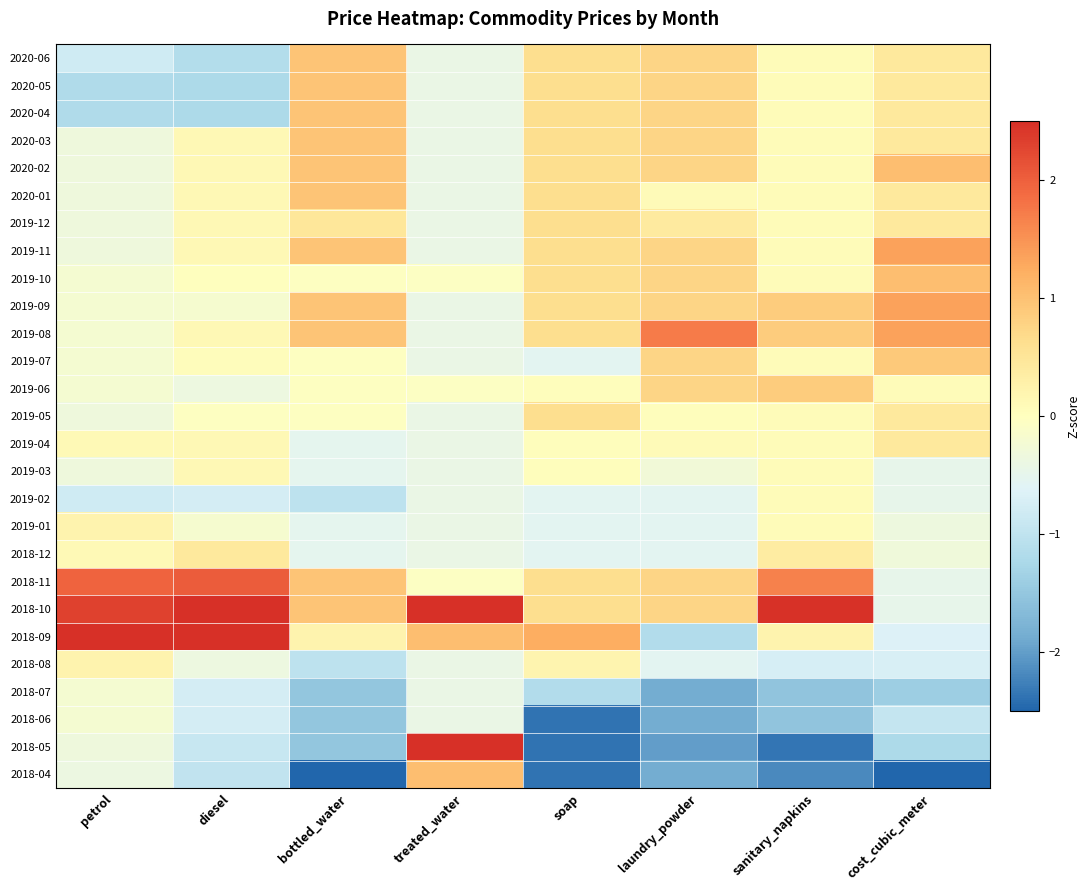

Reading left to right, extract all data points from this chart.

2020-06: petrol=-0.8	diesel=-1.1	bottled_water=1.0	treated_water=-0.4	soap=0.6	laundry_powder=0.7	sanitary_napkins=0.1	cost_cubic_meter=0.4
2020-05: petrol=-1.2	diesel=-1.2	bottled_water=1.0	treated_water=-0.4	soap=0.6	laundry_powder=0.7	sanitary_napkins=0.1	cost_cubic_meter=0.4
2020-04: petrol=-1.2	diesel=-1.2	bottled_water=1.0	treated_water=-0.4	soap=0.6	laundry_powder=0.7	sanitary_napkins=0.1	cost_cubic_meter=0.4
2020-03: petrol=-0.3	diesel=0.1	bottled_water=1.0	treated_water=-0.4	soap=0.6	laundry_powder=0.7	sanitary_napkins=0.1	cost_cubic_meter=0.4
2020-02: petrol=-0.3	diesel=0.1	bottled_water=1.0	treated_water=-0.4	soap=0.6	laundry_powder=0.7	sanitary_napkins=0.1	cost_cubic_meter=1.1
2020-01: petrol=-0.3	diesel=0.1	bottled_water=1.0	treated_water=-0.4	soap=0.6	laundry_powder=0.1	sanitary_napkins=0.1	cost_cubic_meter=0.4
2019-12: petrol=-0.3	diesel=0.1	bottled_water=0.5	treated_water=-0.4	soap=0.6	laundry_powder=0.4	sanitary_napkins=0.1	cost_cubic_meter=0.4
2019-11: petrol=-0.3	diesel=0.1	bottled_water=1.0	treated_water=-0.4	soap=0.6	laundry_powder=0.7	sanitary_napkins=0.1	cost_cubic_meter=1.4
2019-10: petrol=-0.2	diesel=0.0	bottled_water=-0.0	treated_water=-0.1	soap=0.6	laundry_powder=0.7	sanitary_napkins=0.1	cost_cubic_meter=1.1
2019-09: petrol=-0.2	diesel=-0.2	bottled_water=1.0	treated_water=-0.4	soap=0.6	laundry_powder=0.7	sanitary_napkins=0.9	cost_cubic_meter=1.4
2019-08: petrol=-0.2	diesel=0.1	bottled_water=1.0	treated_water=-0.4	soap=0.6	laundry_powder=1.7	sanitary_napkins=0.9	cost_cubic_meter=1.4
2019-07: petrol=-0.2	diesel=0.0	bottled_water=-0.0	treated_water=-0.4	soap=-0.6	laundry_powder=0.7	sanitary_napkins=0.1	cost_cubic_meter=0.9
2019-06: petrol=-0.2	diesel=-0.4	bottled_water=-0.0	treated_water=-0.1	soap=0.0	laundry_powder=0.7	sanitary_napkins=0.9	cost_cubic_meter=0.1
2019-05: petrol=-0.3	diesel=-0.0	bottled_water=-0.0	treated_water=-0.4	soap=0.6	laundry_powder=0.0	sanitary_napkins=0.1	cost_cubic_meter=0.4
2019-04: petrol=0.1	diesel=0.1	bottled_water=-0.5	treated_water=-0.4	soap=0.0	laundry_powder=0.1	sanitary_napkins=0.1	cost_cubic_meter=0.4
2019-03: petrol=-0.3	diesel=0.1	bottled_water=-0.5	treated_water=-0.4	soap=0.0	laundry_powder=-0.3	sanitary_napkins=0.1	cost_cubic_meter=-0.5
2019-02: petrol=-0.8	diesel=-0.8	bottled_water=-1.0	treated_water=-0.4	soap=-0.6	laundry_powder=-0.6	sanitary_napkins=0.1	cost_cubic_meter=-0.5
2019-01: petrol=0.2	diesel=-0.2	bottled_water=-0.5	treated_water=-0.4	soap=-0.6	laundry_powder=-0.6	sanitary_napkins=0.1	cost_cubic_meter=-0.3
2018-12: petrol=0.1	diesel=0.4	bottled_water=-0.5	treated_water=-0.4	soap=-0.6	laundry_powder=-0.6	sanitary_napkins=0.4	cost_cubic_meter=-0.3
2018-11: petrol=2.0	diesel=2.0	bottled_water=1.0	treated_water=-0.1	soap=0.6	laundry_powder=0.7	sanitary_napkins=1.7	cost_cubic_meter=-0.5
2018-10: petrol=2.3	diesel=2.5	bottled_water=1.0	treated_water=3.3	soap=0.6	laundry_powder=0.7	sanitary_napkins=2.5	cost_cubic_meter=-0.5
2018-09: petrol=3.5	diesel=2.8	bottled_water=0.2	treated_water=1.0	soap=1.2	laundry_powder=-1.2	sanitary_napkins=0.2	cost_cubic_meter=-0.7
2018-08: petrol=0.2	diesel=-0.4	bottled_water=-1.0	treated_water=-0.4	soap=0.2	laundry_powder=-0.6	sanitary_napkins=-0.7	cost_cubic_meter=-0.7
2018-07: petrol=-0.2	diesel=-0.8	bottled_water=-1.5	treated_water=-0.4	soap=-1.2	laundry_powder=-1.9	sanitary_napkins=-1.5	cost_cubic_meter=-1.4
2018-06: petrol=-0.2	diesel=-0.8	bottled_water=-1.5	treated_water=-0.4	soap=-2.4	laundry_powder=-1.9	sanitary_napkins=-1.5	cost_cubic_meter=-0.9
2018-05: petrol=-0.3	diesel=-0.9	bottled_water=-1.5	treated_water=3.3	soap=-2.4	laundry_powder=-2.0	sanitary_napkins=-2.3	cost_cubic_meter=-1.2
2018-04: petrol=-0.4	diesel=-1.0	bottled_water=-2.5	treated_water=1.0	soap=-2.4	laundry_powder=-1.9	sanitary_napkins=-2.2	cost_cubic_meter=-3.2